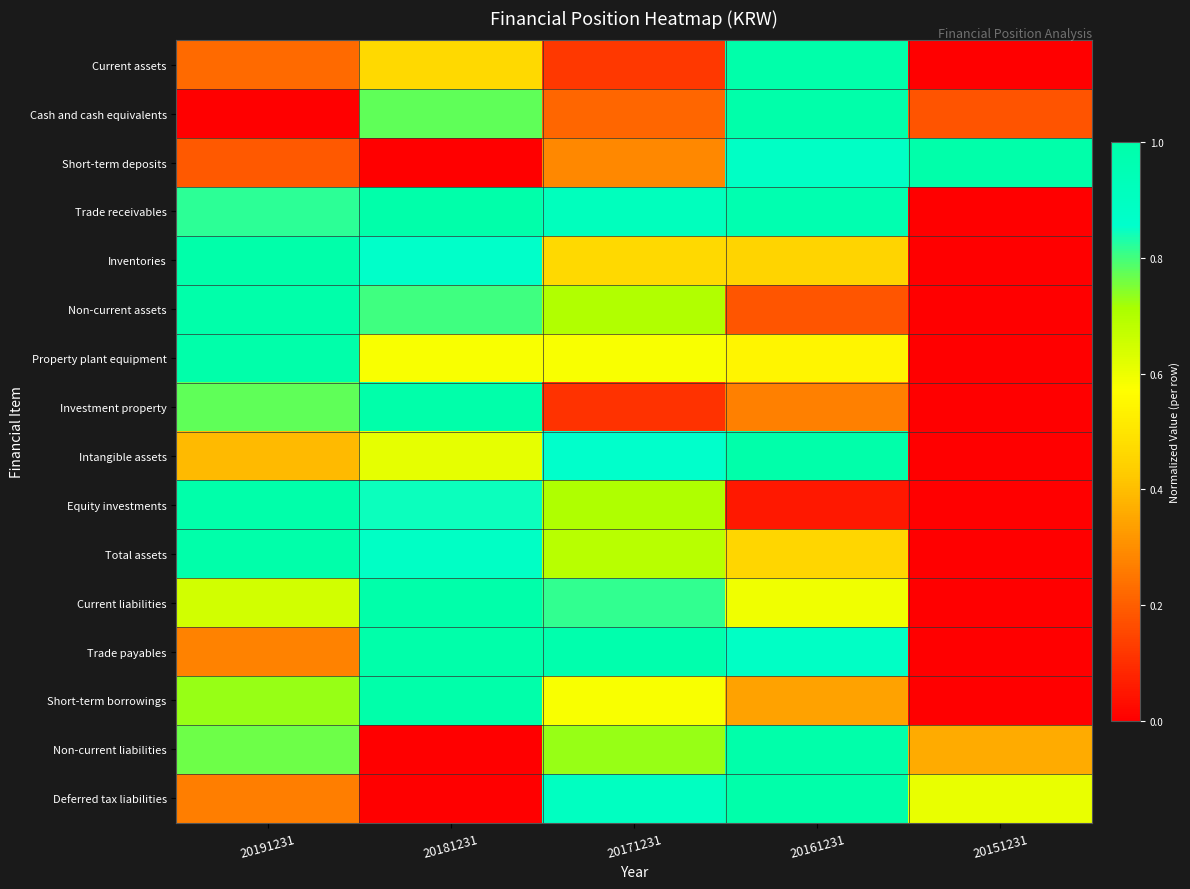

Reading left to right, what are all the values shown in this chart?

Current assets: 20191231=0.2	20181231=0.5	20171231=0.1	20161231=1.0	20151231=0.0
Cash and cash equivalents: 20191231=0.0	20181231=0.8	20171231=0.2	20161231=1.0	20151231=0.2
Short-term deposits: 20191231=0.2	20181231=0.0	20171231=0.3	20161231=0.9	20151231=1.0
Trade receivables: 20191231=0.8	20181231=1.0	20171231=0.9	20161231=1.0	20151231=0.0
Inventories: 20191231=1.0	20181231=0.9	20171231=0.5	20161231=0.5	20151231=0.0
Non-current assets: 20191231=1.0	20181231=0.8	20171231=0.7	20161231=0.2	20151231=0.0
Property plant equipment: 20191231=1.0	20181231=0.6	20171231=0.6	20161231=0.5	20151231=0.0
Investment property: 20191231=0.8	20181231=1.0	20171231=0.1	20161231=0.3	20151231=0.0
Intangible assets: 20191231=0.4	20181231=0.6	20171231=0.9	20161231=1.0	20151231=0.0
Equity investments: 20191231=1.0	20181231=0.8	20171231=0.7	20161231=0.1	20151231=0.0
Total assets: 20191231=1.0	20181231=0.9	20171231=0.7	20161231=0.5	20151231=0.0
Current liabilities: 20191231=0.6	20181231=1.0	20171231=0.8	20161231=0.6	20151231=0.0
Trade payables: 20191231=0.3	20181231=1.0	20171231=1.0	20161231=0.9	20151231=0.0
Short-term borrowings: 20191231=0.7	20181231=1.0	20171231=0.6	20161231=0.3	20151231=0.0
Non-current liabilities: 20191231=0.8	20181231=0.0	20171231=0.7	20161231=1.0	20151231=0.4
Deferred tax liabilities: 20191231=0.3	20181231=0.0	20171231=0.9	20161231=1.0	20151231=0.6